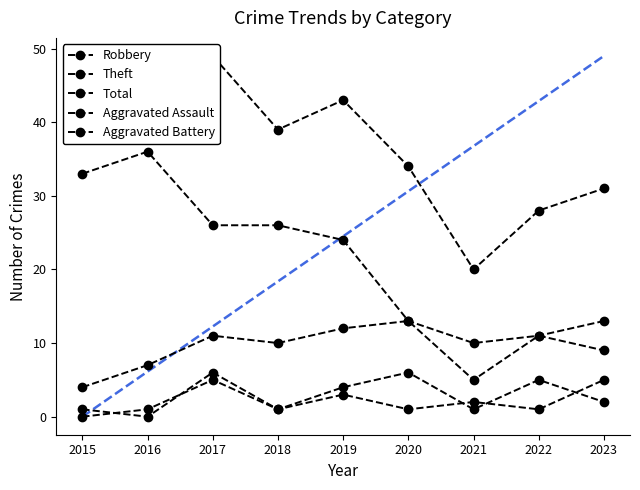

Which category has the lowest value across all series?

2015